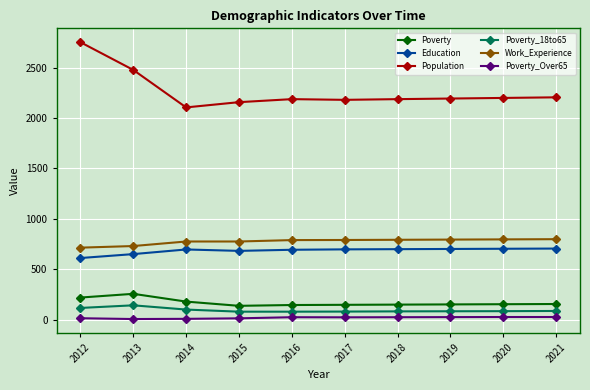

Is this an area chart (filled region under the line)?

No